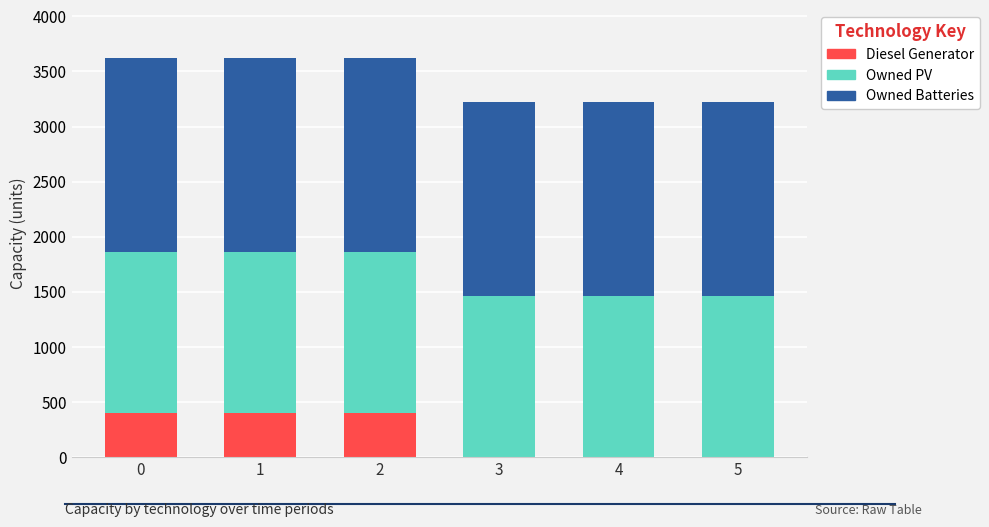

Reading left to right, list the values for the Diesel Generator series.

0=400	1=400	2=400	3=0	4=0	5=0